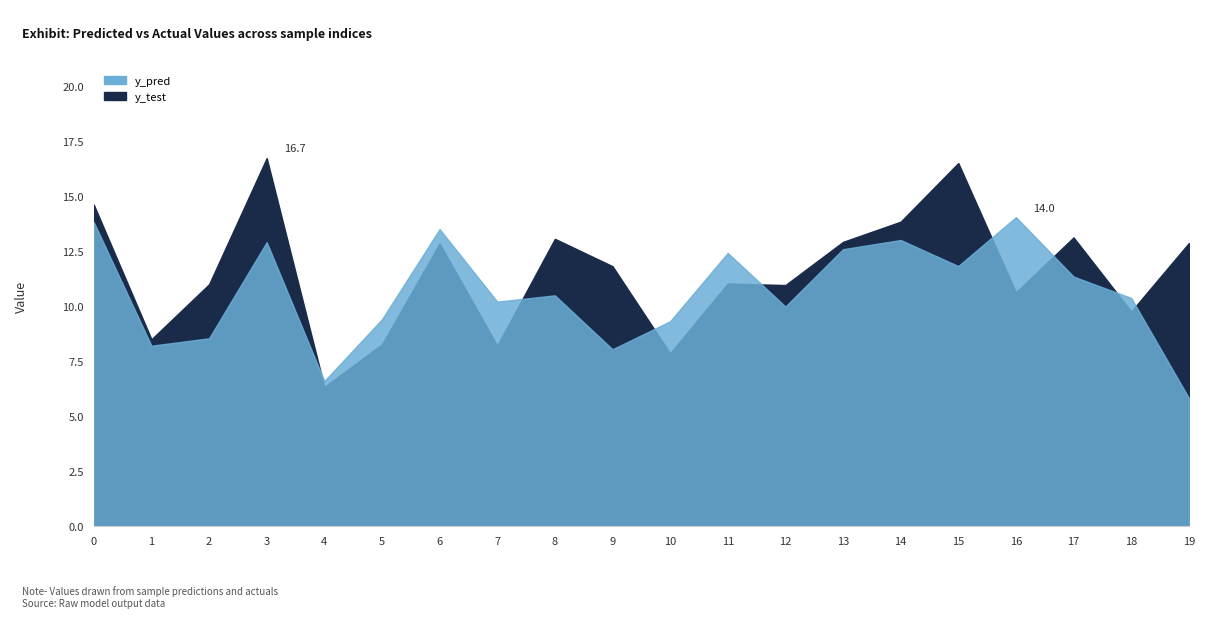

Is it true that y_pred equals 16.7 at 13?

False